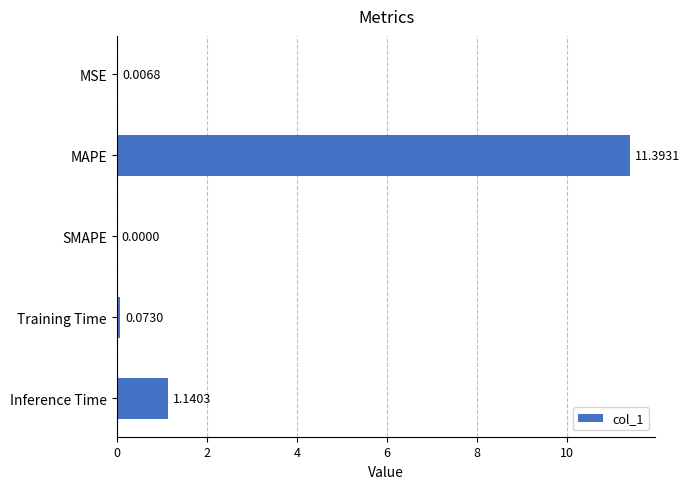

What is the sum of the values at MAPE and Training Time?

11.5